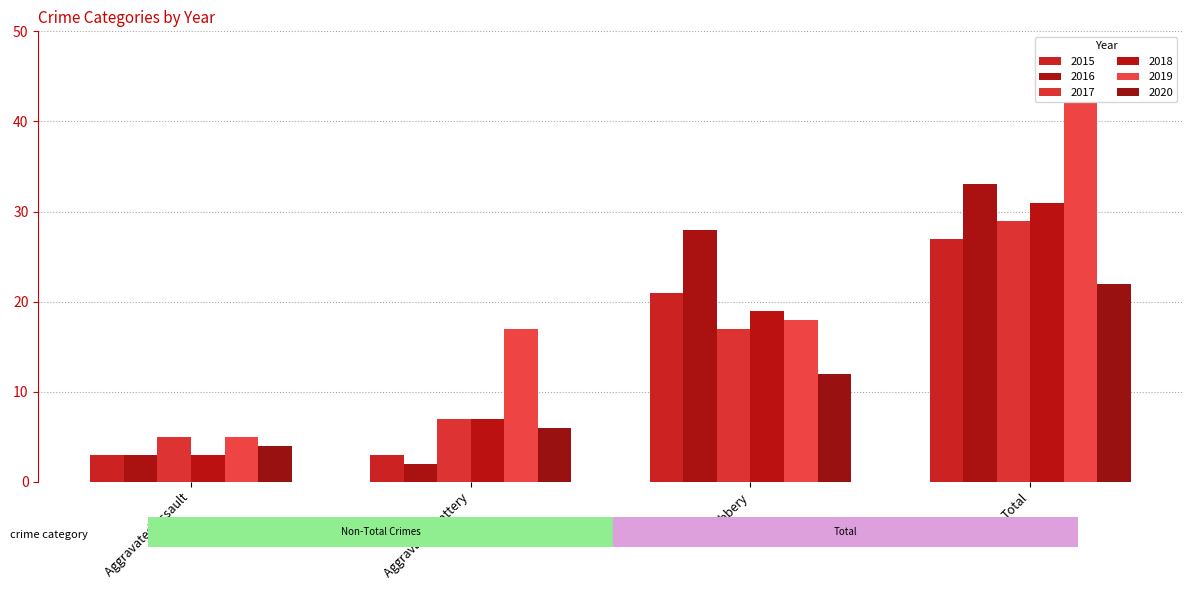

Which series changed the most between Robbery and Total?

2019